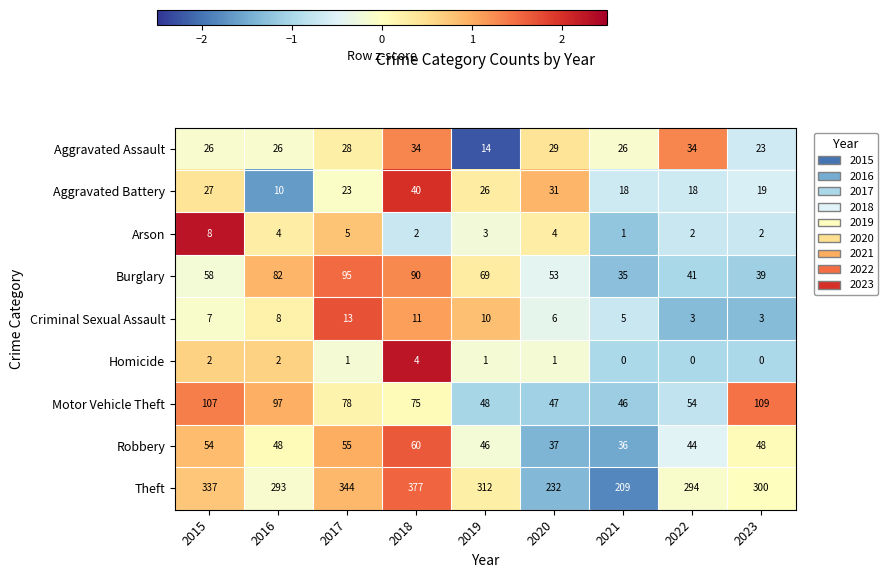

How many Criminal Sexual Assault values are between 5 and 10?

5